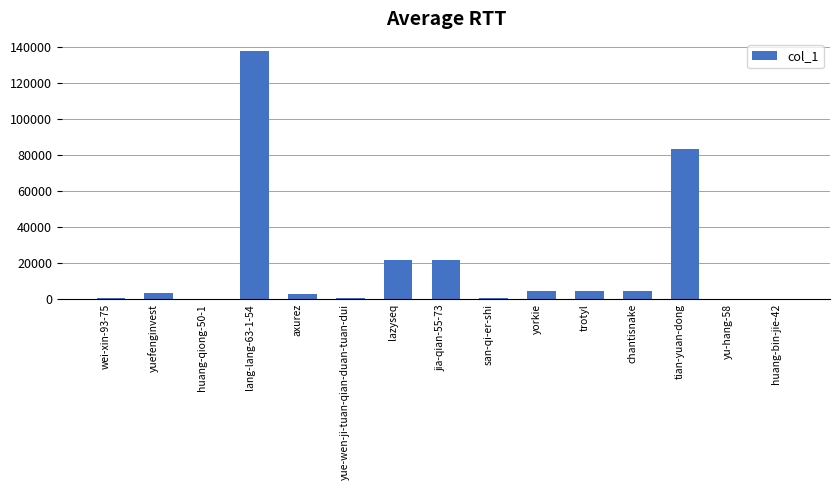

Is it true that the value at tian-yuan-dong is 46423?

False